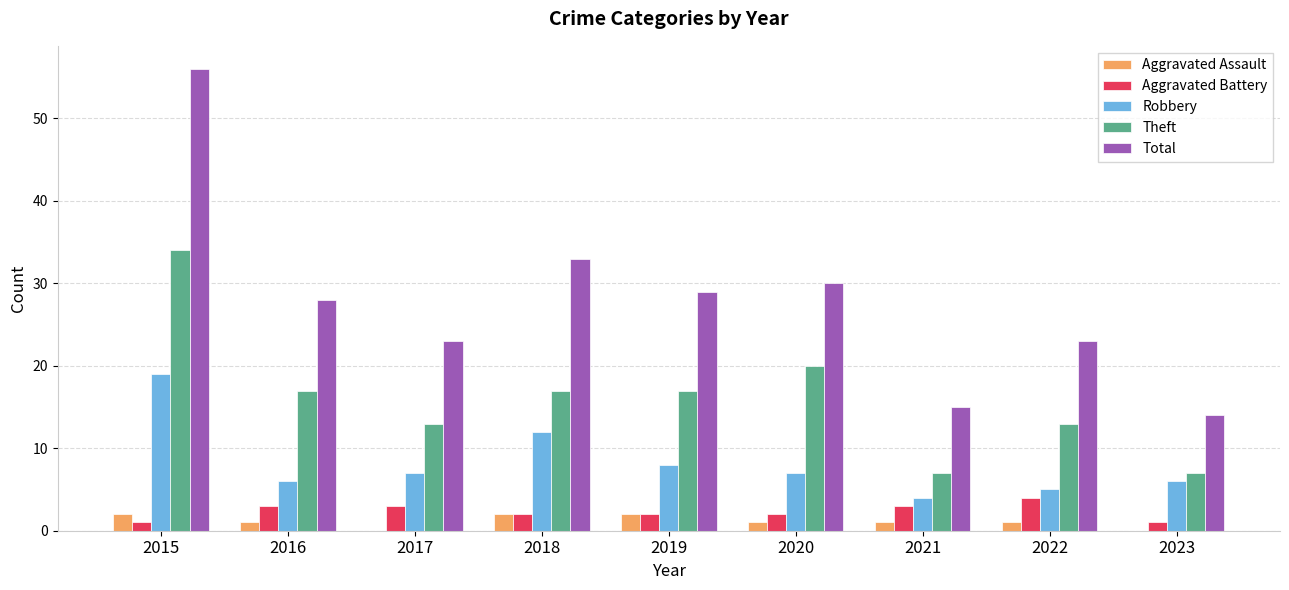

How many groups of bars are there?

9